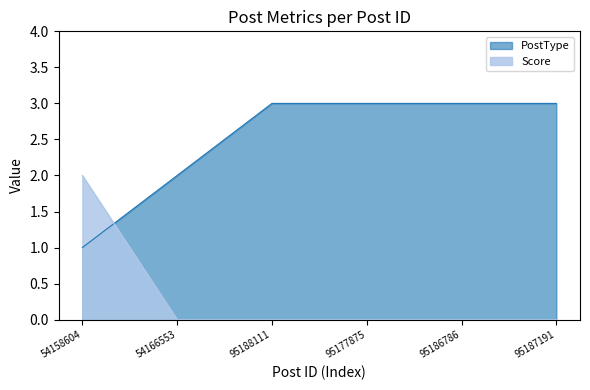

Does the chart have visible grid lines?

No